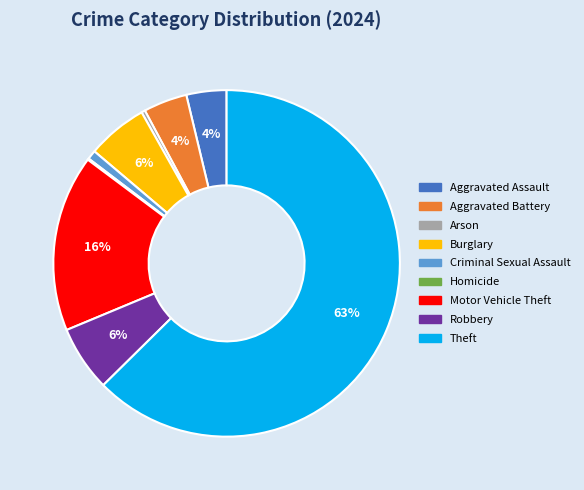

Which category accounts for the majority?

Theft